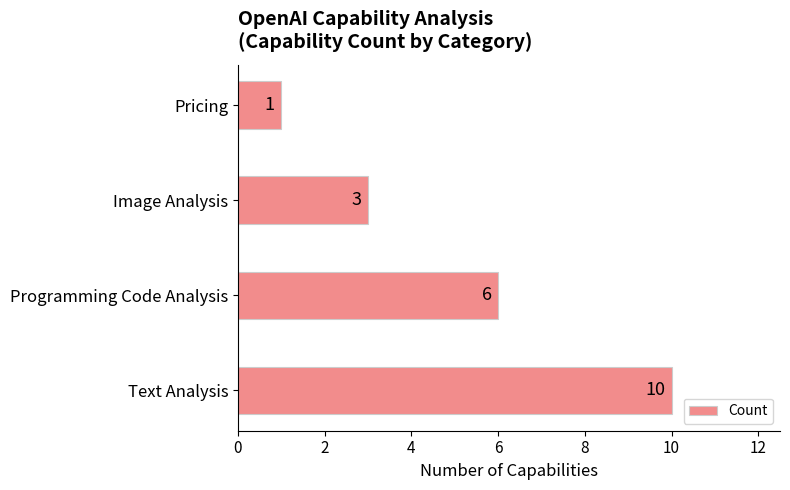

Which has a higher value, Pricing or Text Analysis?

Text Analysis